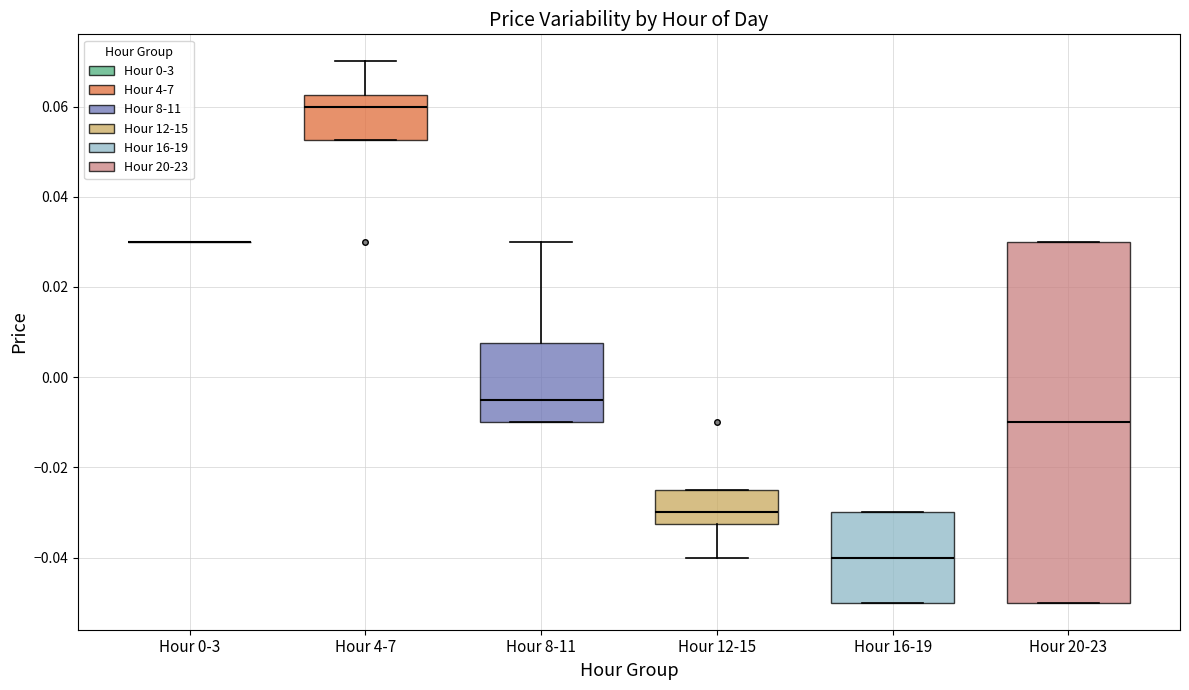

Comparing the boxes themselves (not the whiskers), which one is the tallest?

Hour 20-23